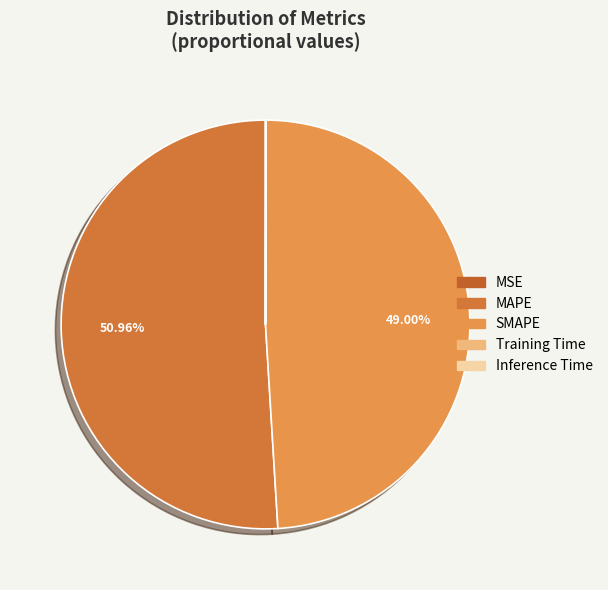

To the nearest percent, what is the average slice percentage?

20%